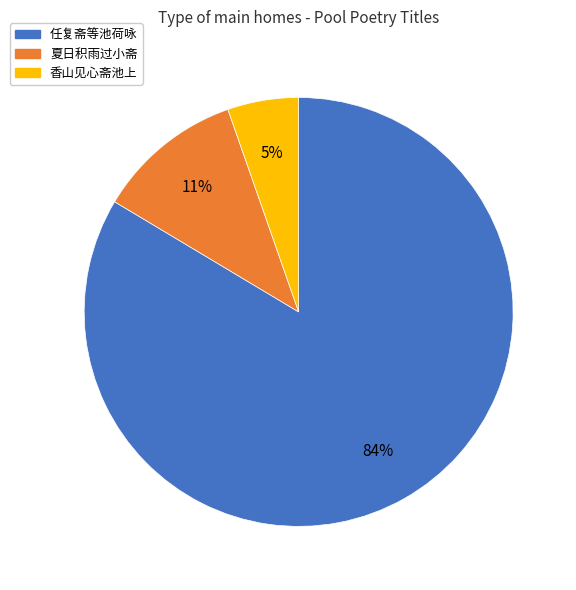

Do 夏日积雨过小斋 and 任复斋等池荷咏 together represent more than half of the pie?

Yes